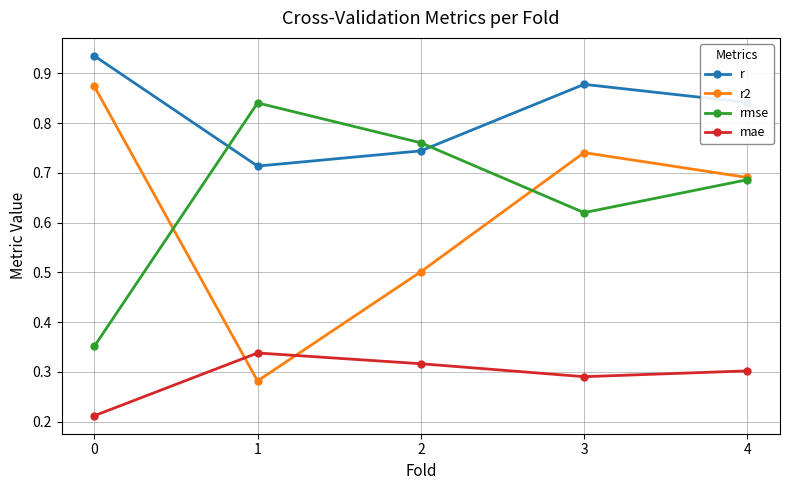

How many lines are shown in the chart?

4